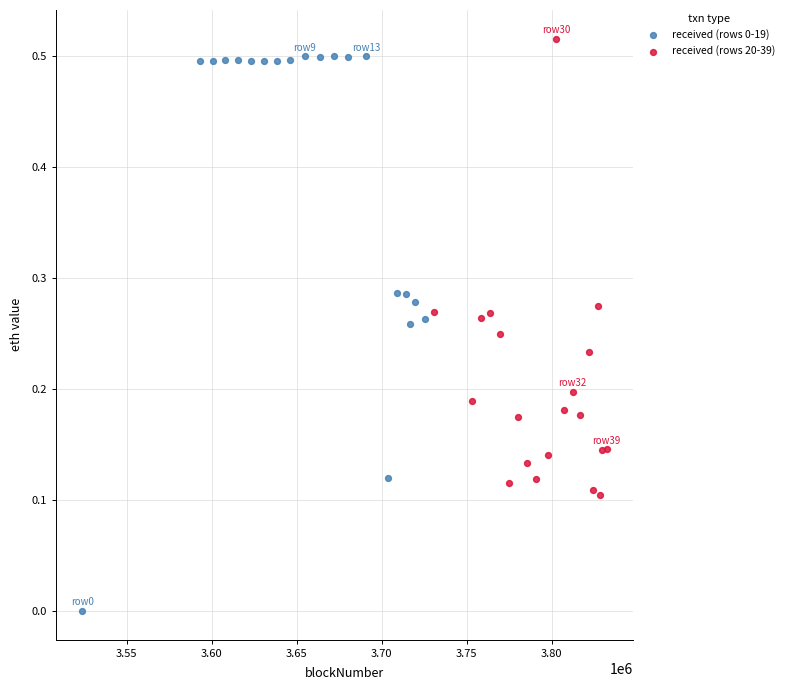

What are all the series names shown in the legend?

received (rows 0-19), received (rows 20-39)